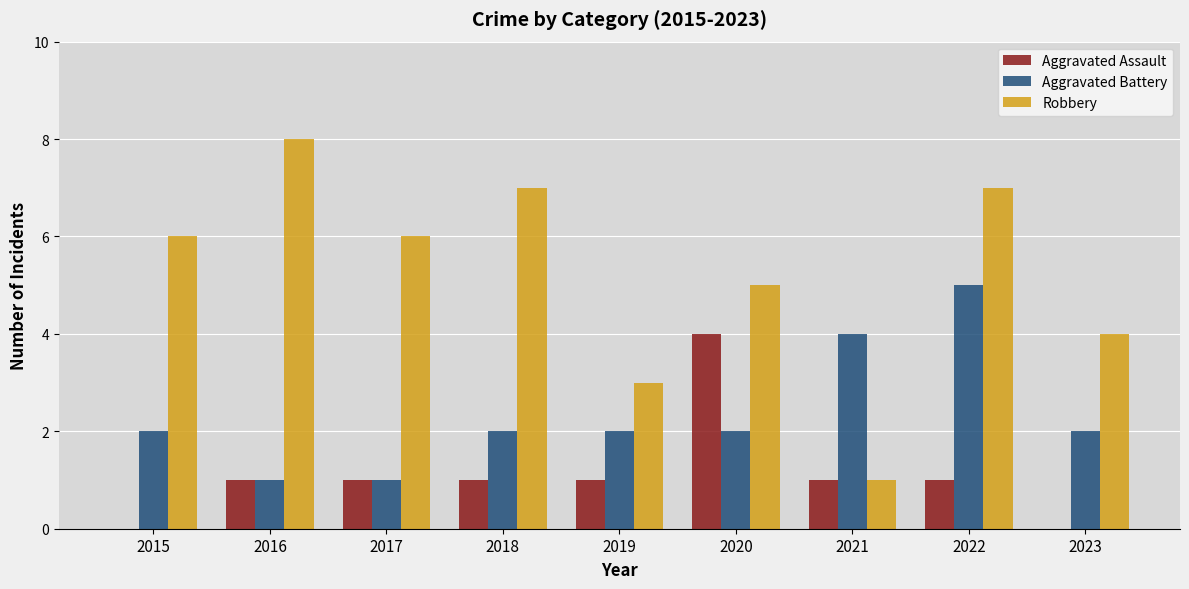

Reading left to right, what are all the values shown in this chart?

Aggravated Assault: 0	1	1	1	1	4	1	1	0
Aggravated Battery: 2	1	1	2	2	2	4	5	2
Robbery: 6	8	6	7	3	5	1	7	4